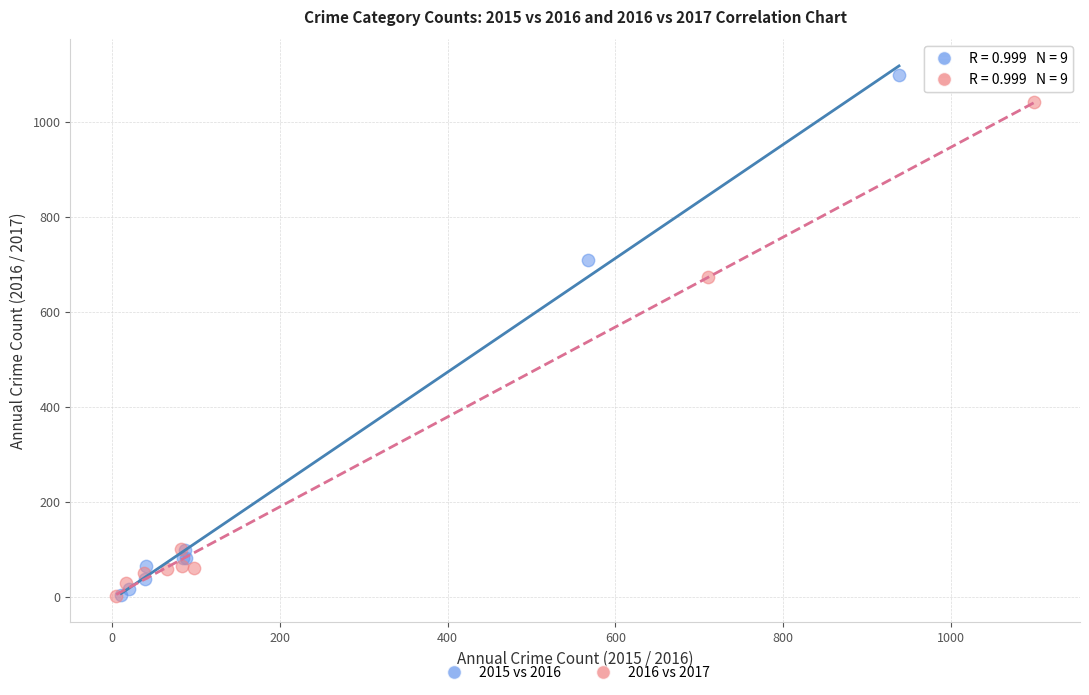

Which series reaches the maximum Y coordinate?

2015 vs 2016